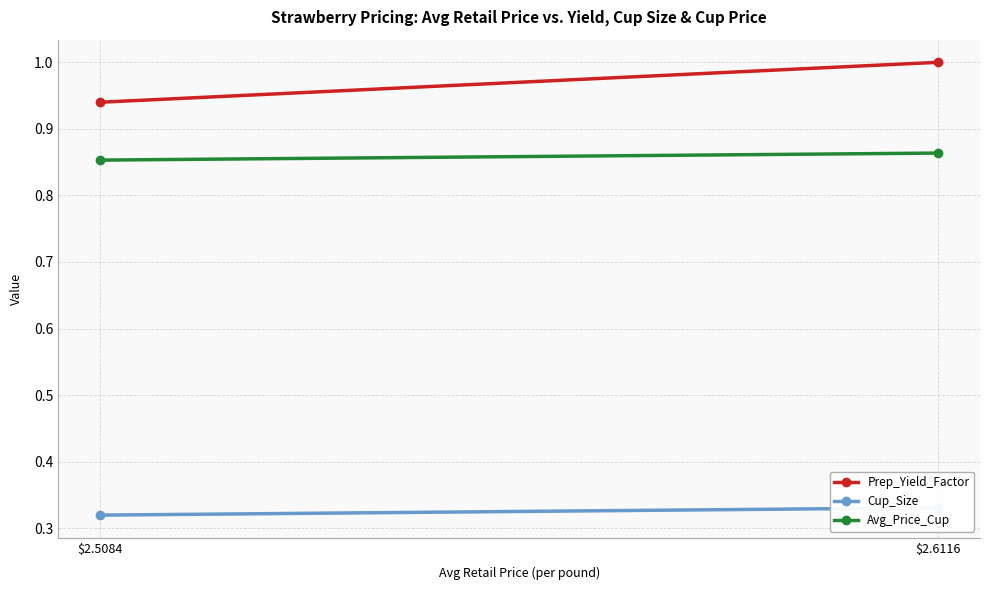

Reading left to right, extract all data points from this chart.

Prep_Yield_Factor: 0.9	1.0
Cup_Size: 0.3	0.3
Avg_Price_Cup: 0.9	0.9